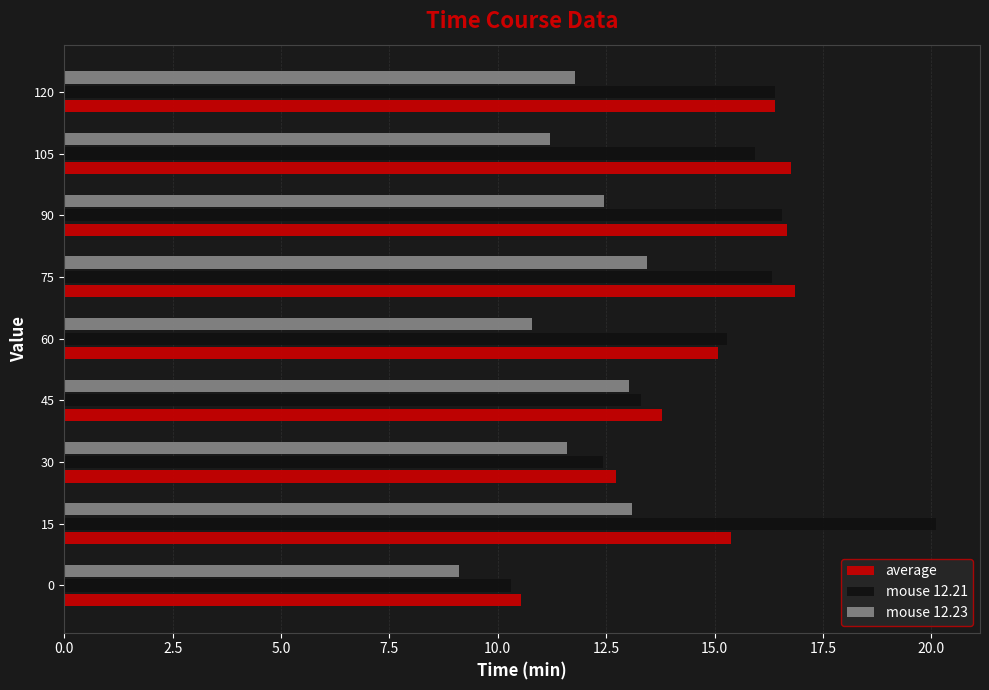

How many data points in mouse 12.21 are less than 15?

3